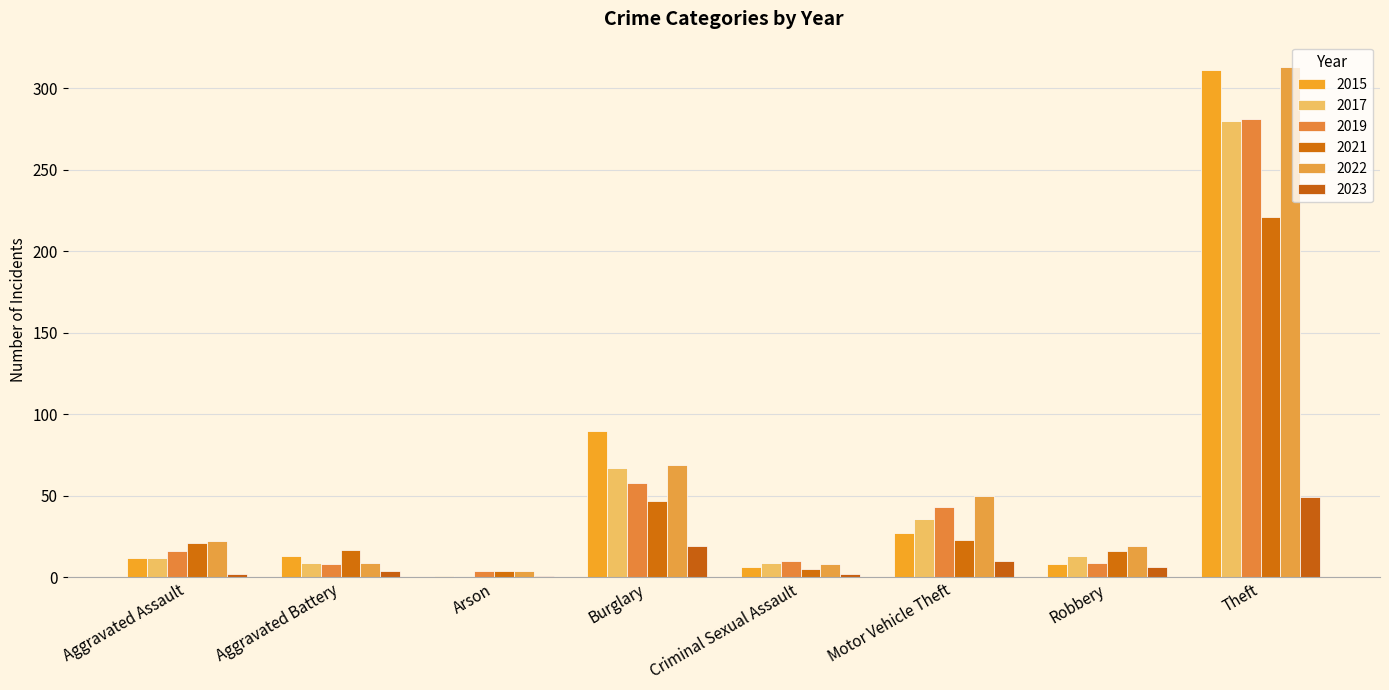

Are the bars grouped side by side (vs. stacked)?

Yes